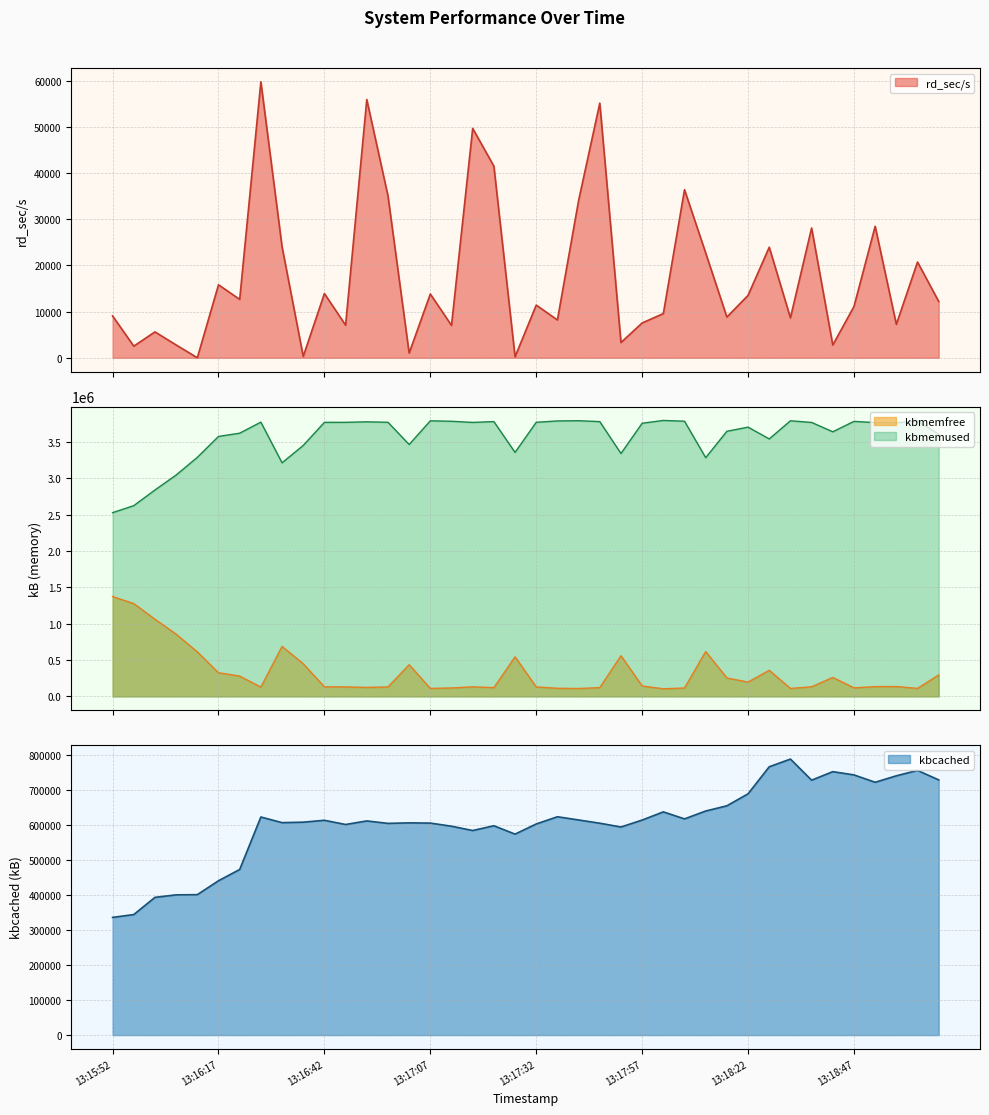

In kbmemfree, how many points are higher than both neighbors (excluding endpoints)?

9